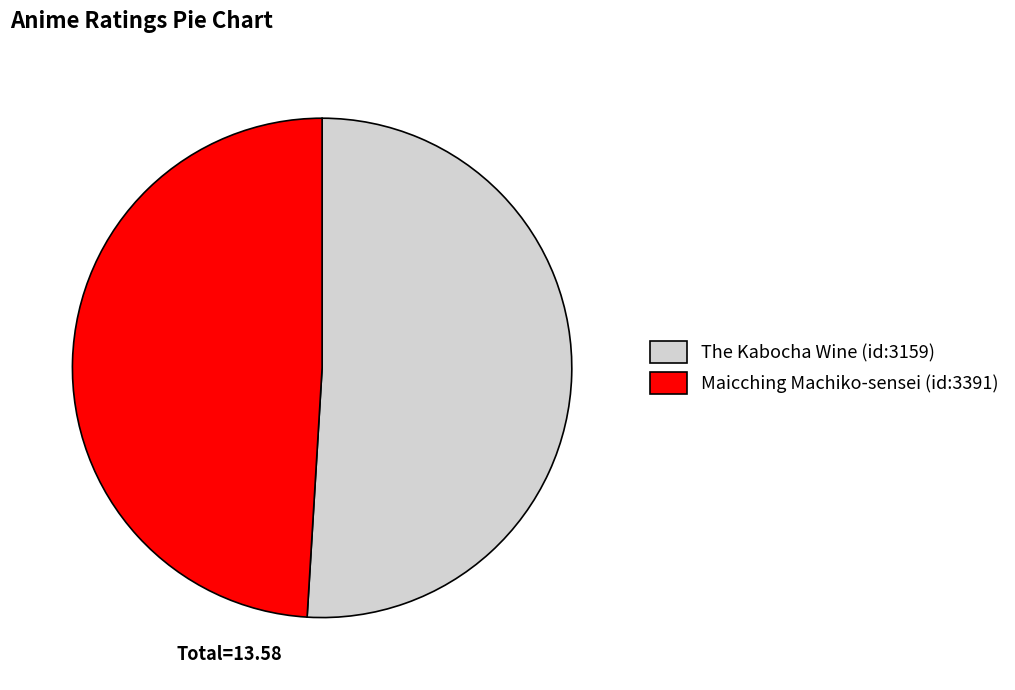

Is it true that The Kabocha Wine (id:3159) is 51% of the pie?

True